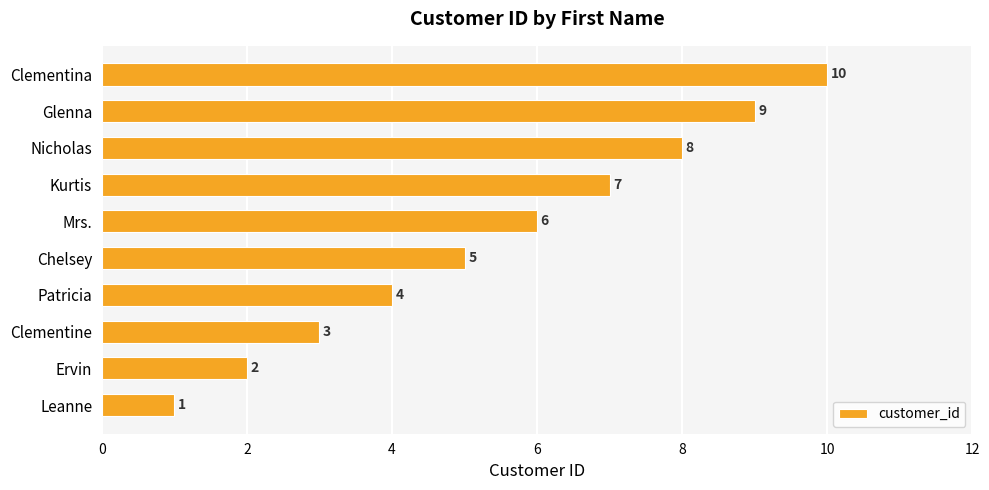

List the labels in order of value, largest first.

Clementina, Glenna, Nicholas, Kurtis, Mrs., Chelsey, Patricia, Clementine, Ervin, Leanne